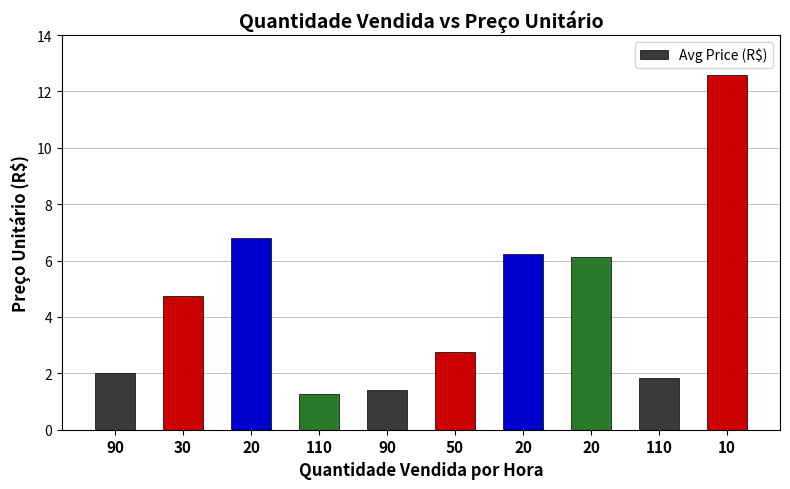

How many data points are less than 4?

5